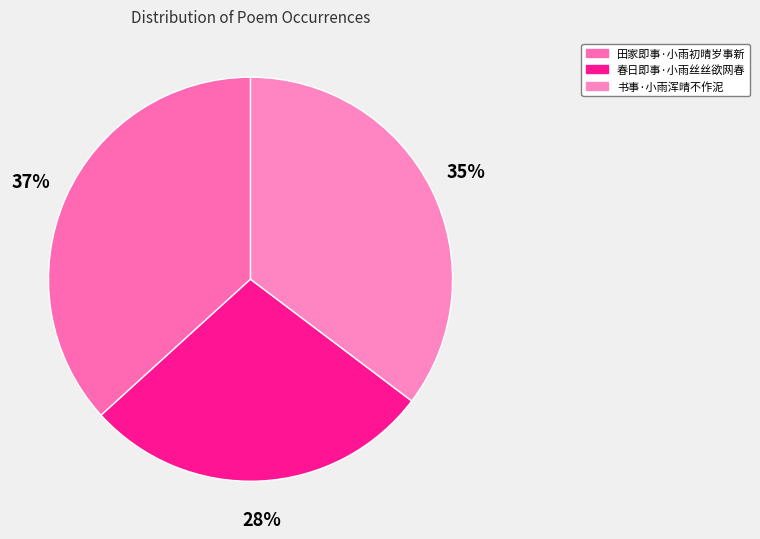

How much of the chart is everything except 春日即事·小雨丝丝欲网春?

72.0%